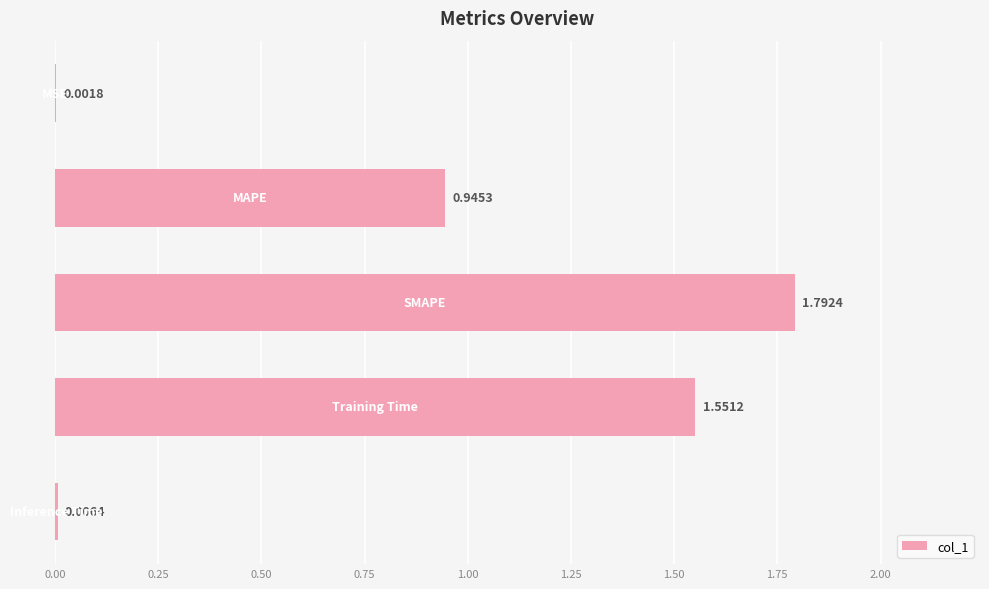

What is the greatest value displayed?

1.8